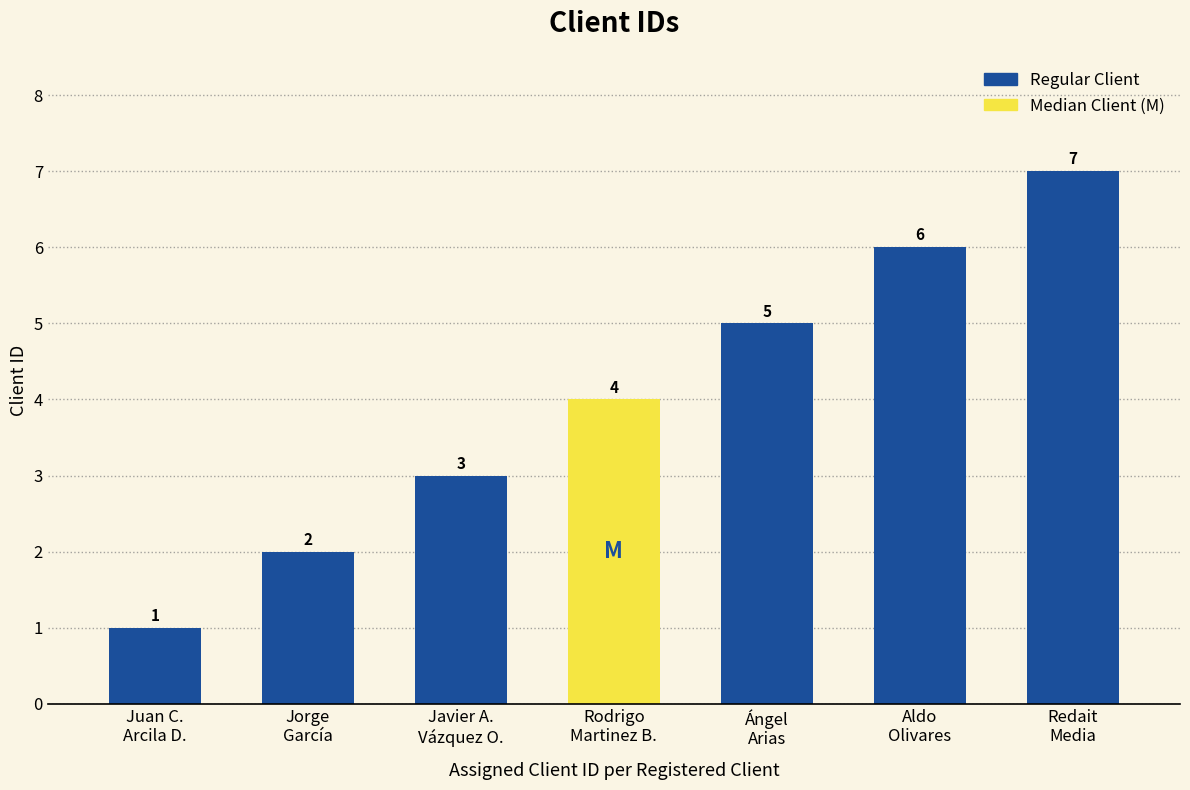

What is the approximate value at Jorge
García?

2